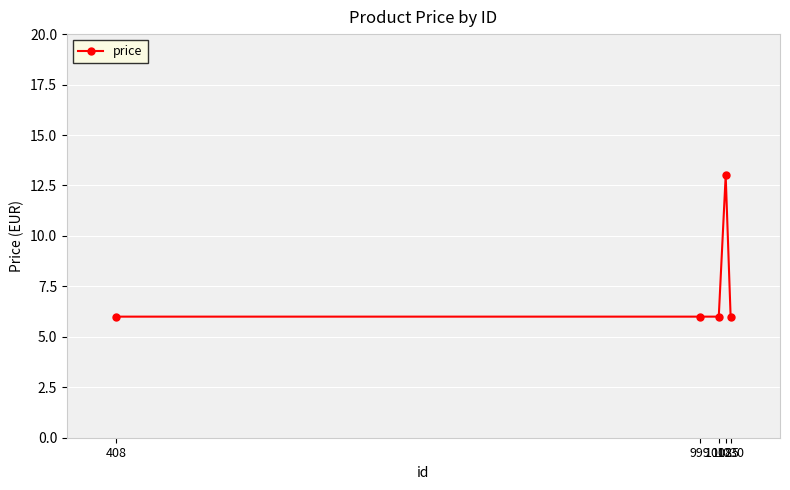

What is the average value?

7